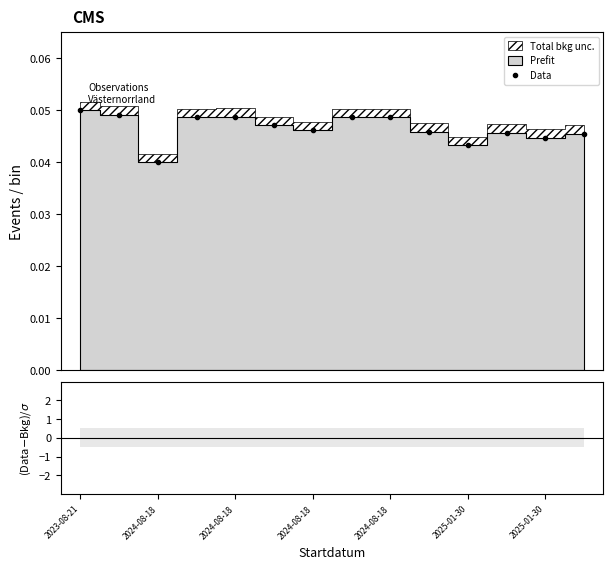

Count the Data values in the range 0 to 1.

14